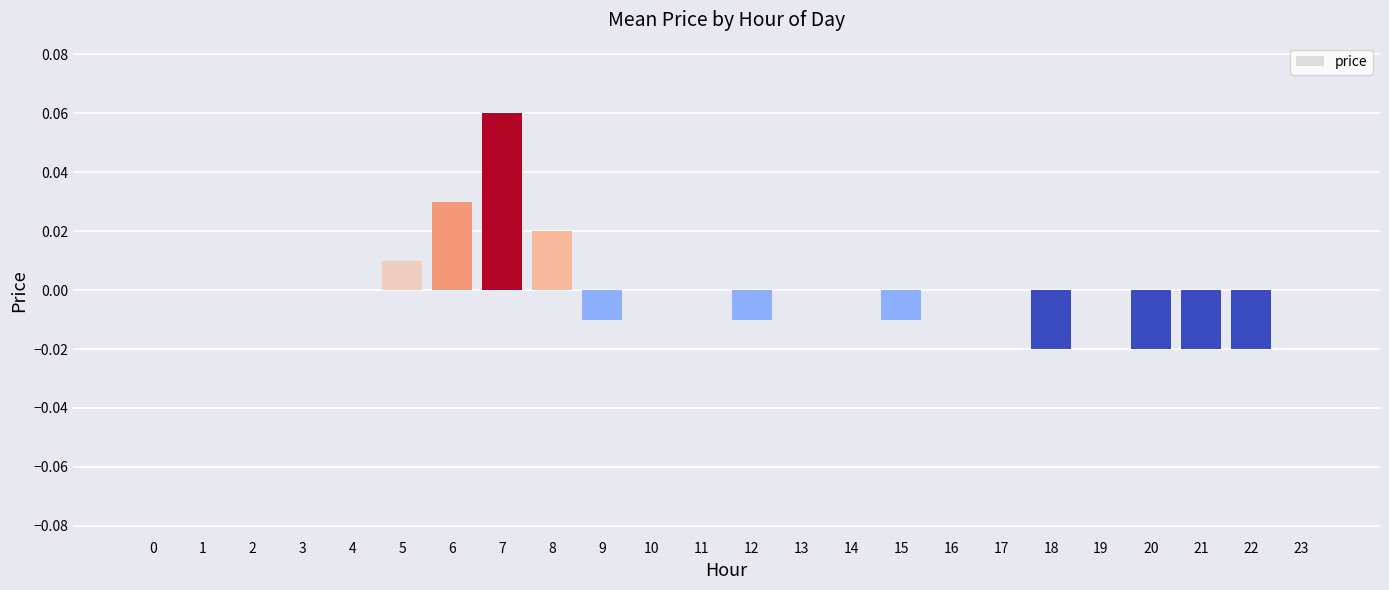

Which category has the highest value across all series?

7